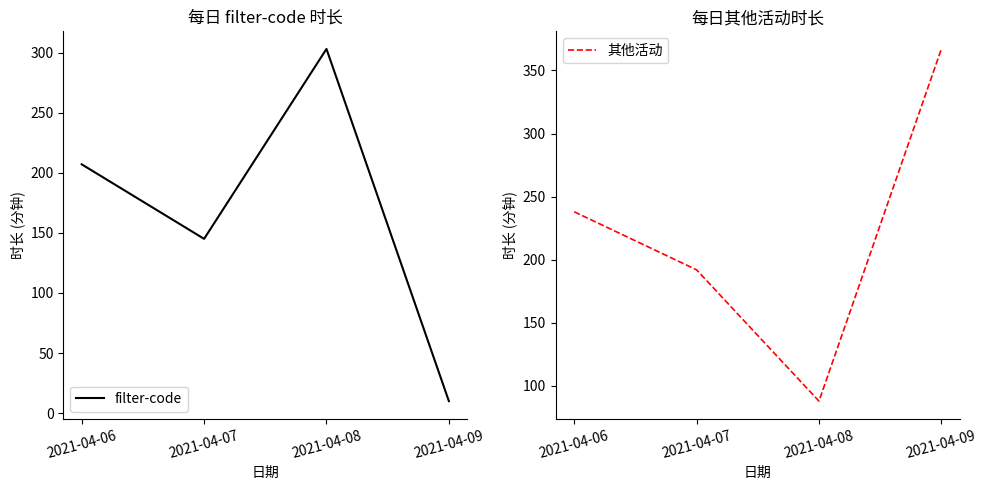

What is the maximum value for filter-code?

303